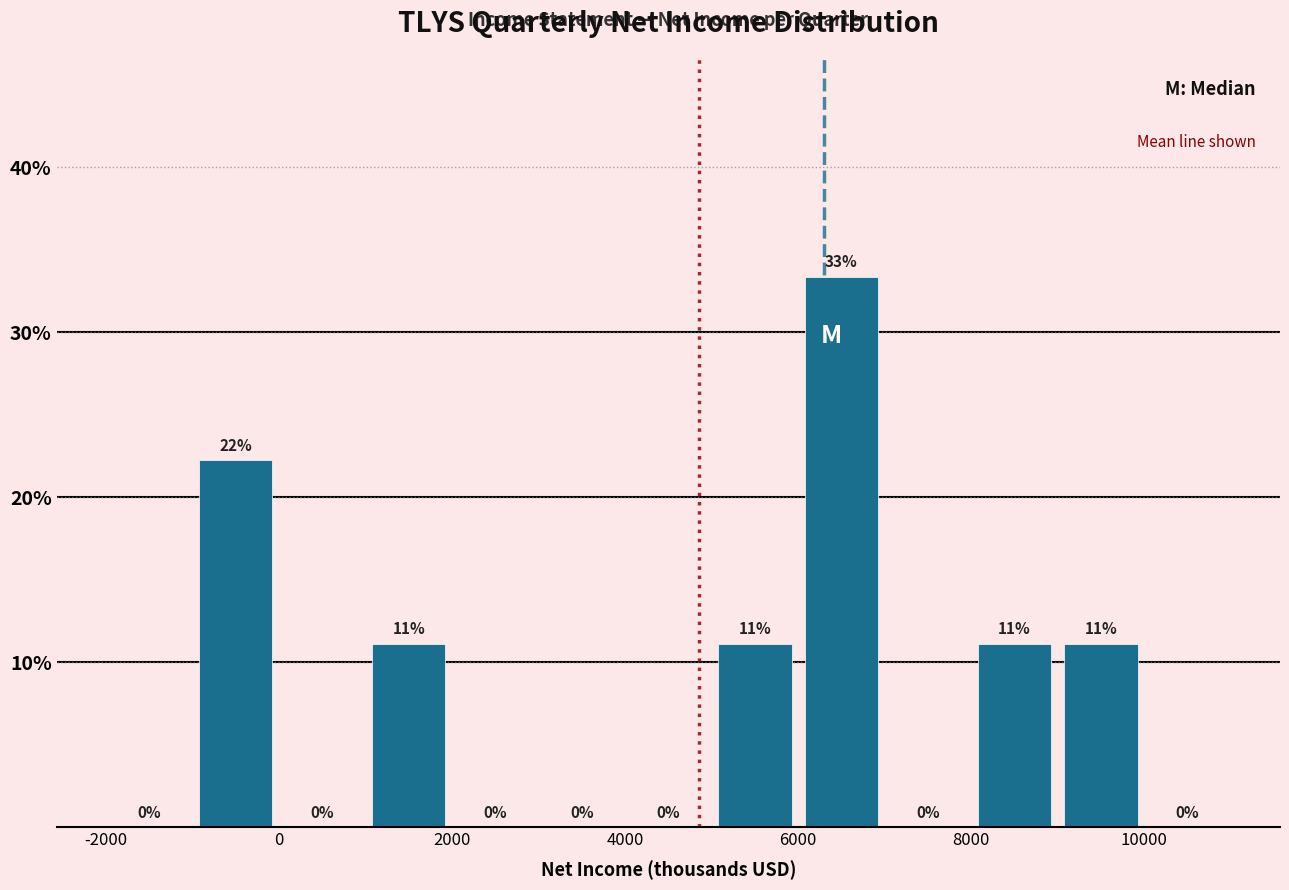

Which range on the x-axis has the tallest bar?

6000 to 7000